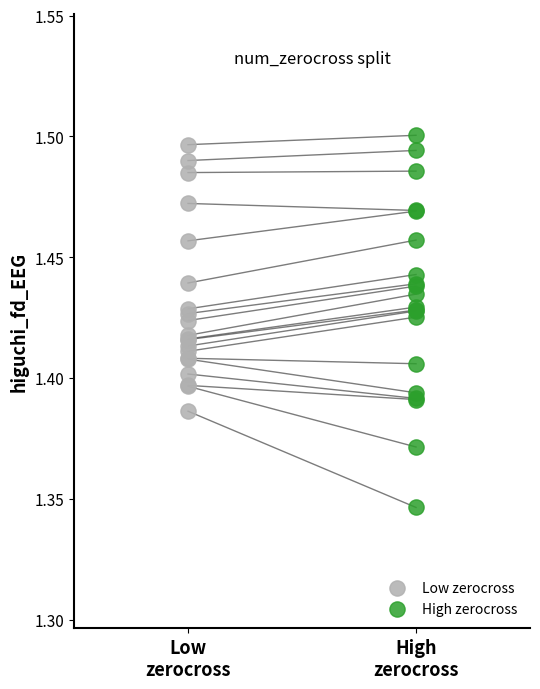

Which series has the largest Y range (max minus min)?

High zerocross